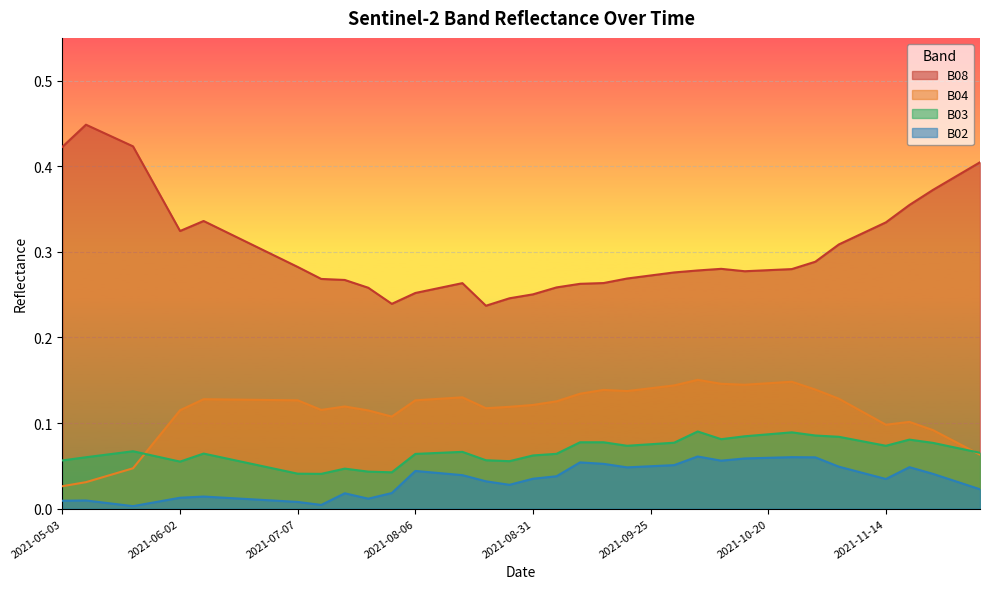

How many lines are shown in the chart?

4